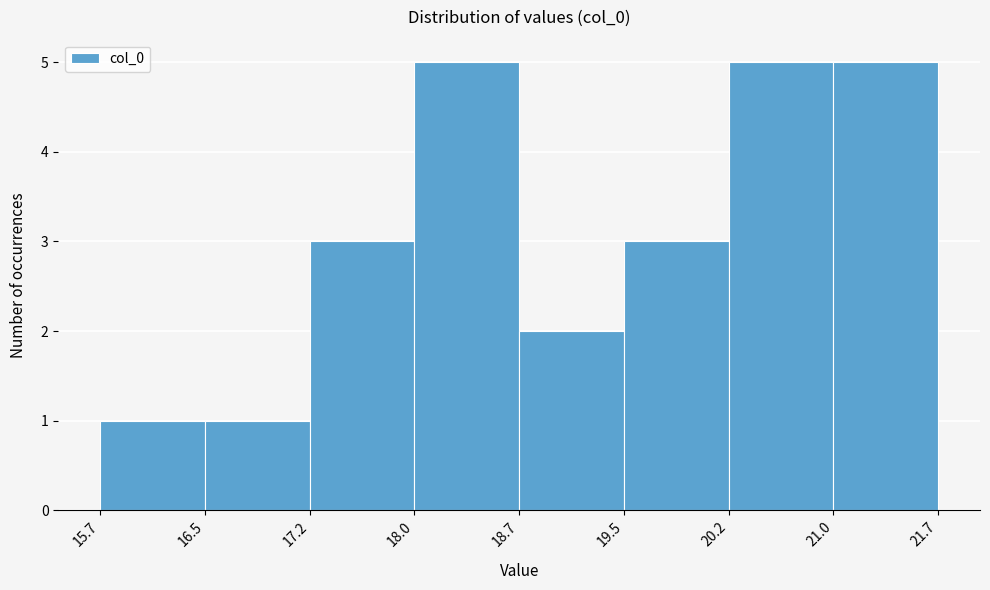

Reading left to right, transcribe this chart: for each bar, give the range it covers on the x-axis and its height. The values are not printed on the chart, so give them approximately, as read against the axis.

15.7 to 16.5: 1
16.5 to 17.2: 1
17.2 to 18.0: 3
18.0 to 18.7: 5
18.7 to 19.5: 2
19.5 to 20.2: 3
20.2 to 21.0: 5
21.0 to 21.7: 5